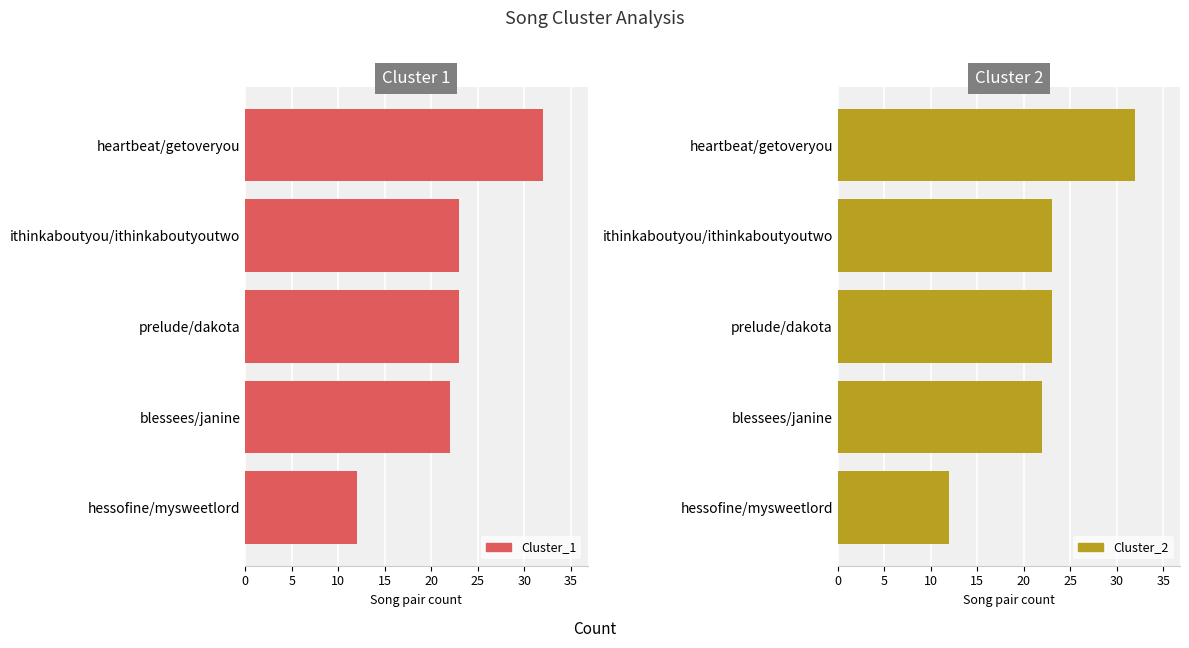

What is the value of the Cluster_2 bar at the 1st from the left?

12